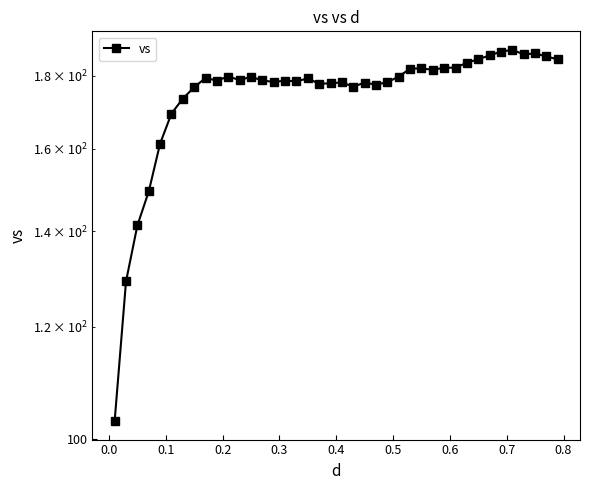

How many interior local valleys (lower than both neighbors) does the data have?

9